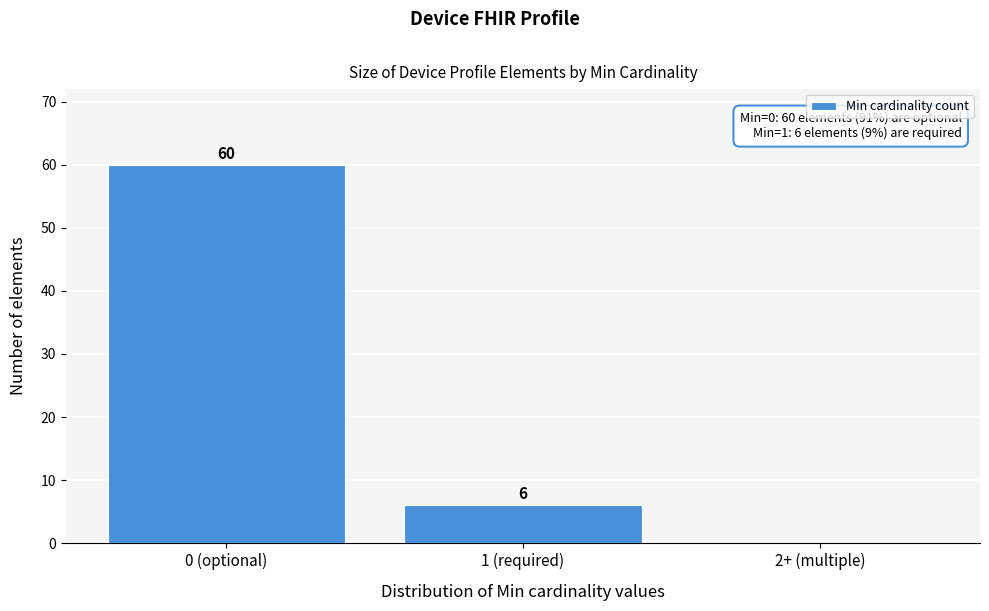

Reading right to left, list all the values displayed in this chart.

2+ (multiple)=0	1 (required)=6	0 (optional)=60